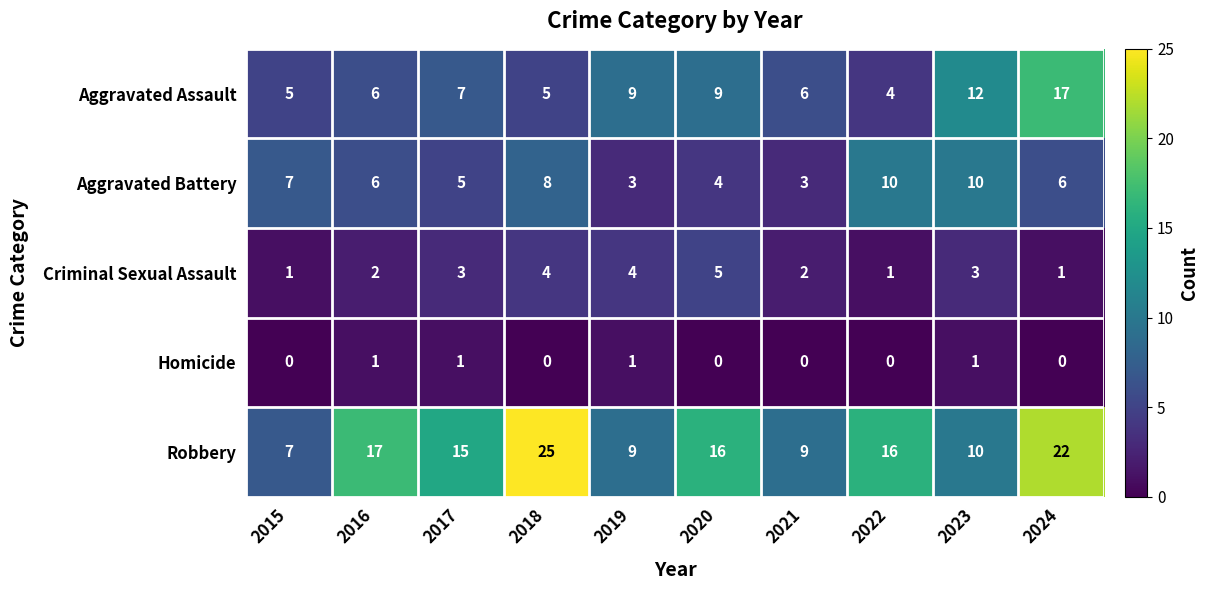

The value of Criminal Sexual Assault at 2015 is 1. True or false?

True